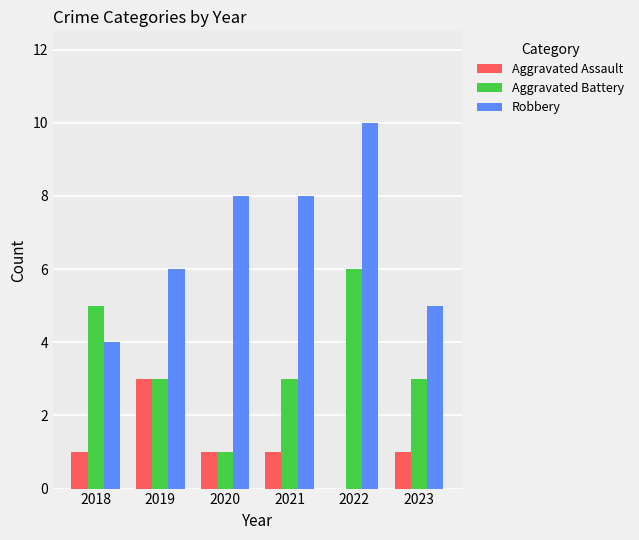

The value of Aggravated Battery at 2021 is 3. True or false?

True